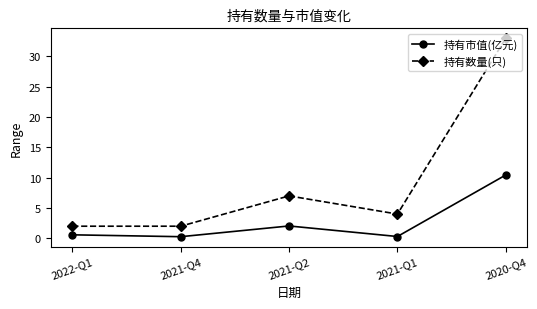

What is the greatest value displayed?

33.0